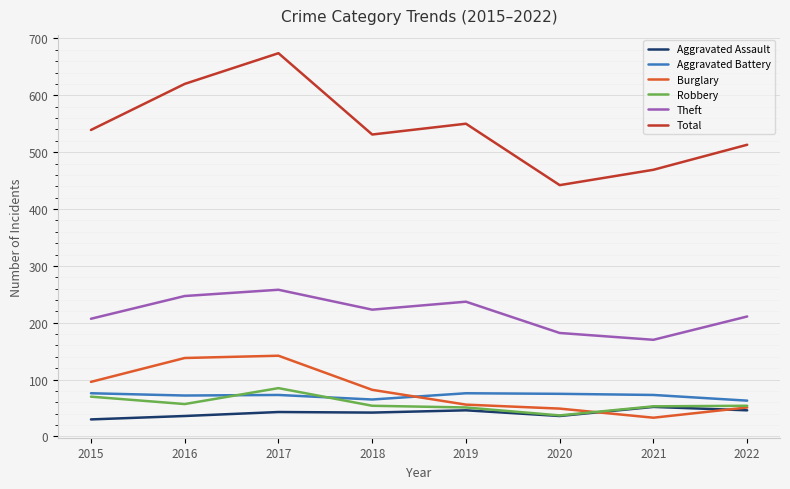

The Aggravated Battery series shows 75 at 2020. True or false?

True